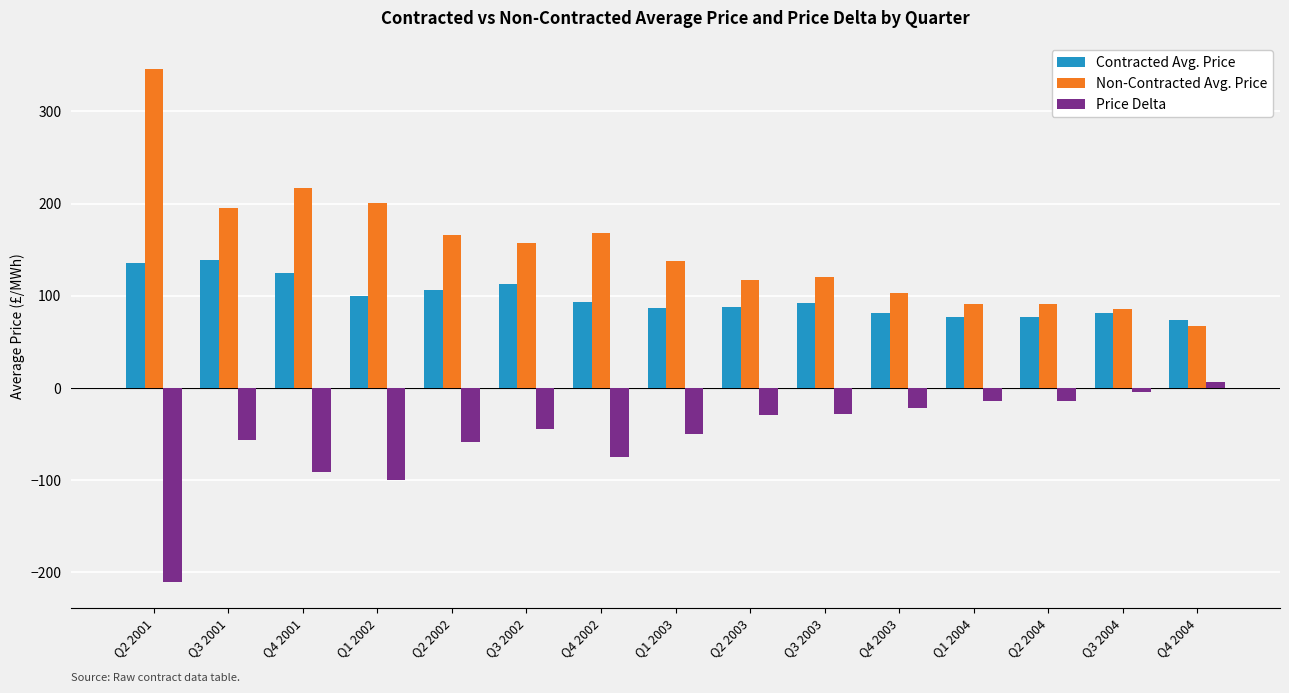

List the series in order of their peak value, lowest first.

Price Delta, Contracted Avg. Price, Non-Contracted Avg. Price